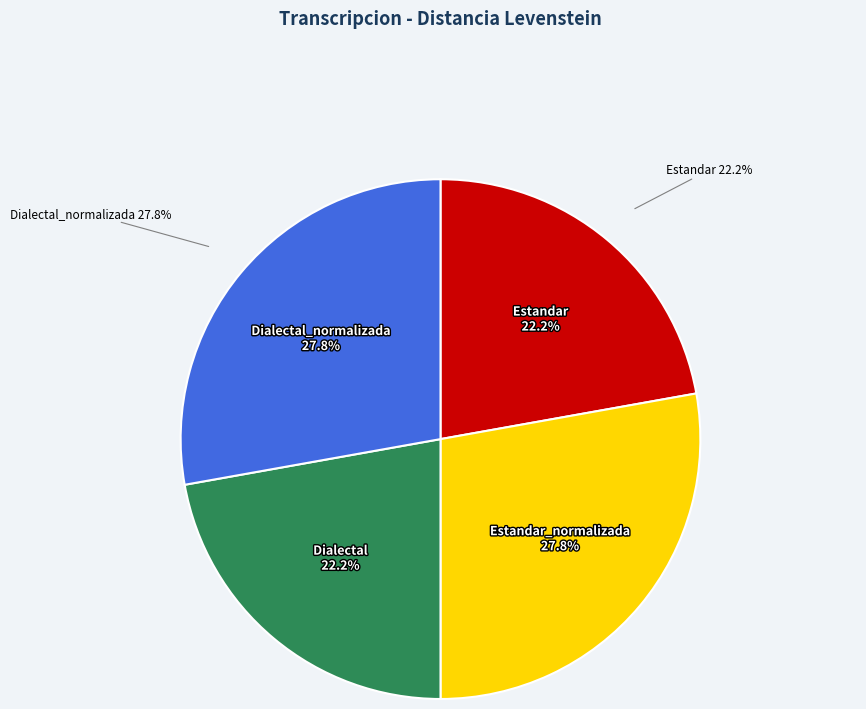

What is the change in value from Estandar_normalizada to Dialectal?

-5.7